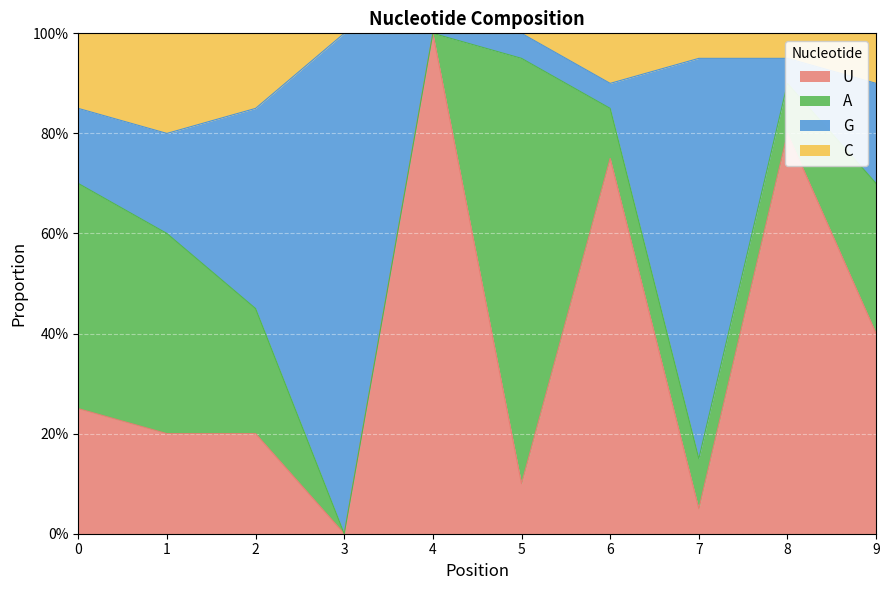

What are all the series names shown in the legend?

U, A, G, C